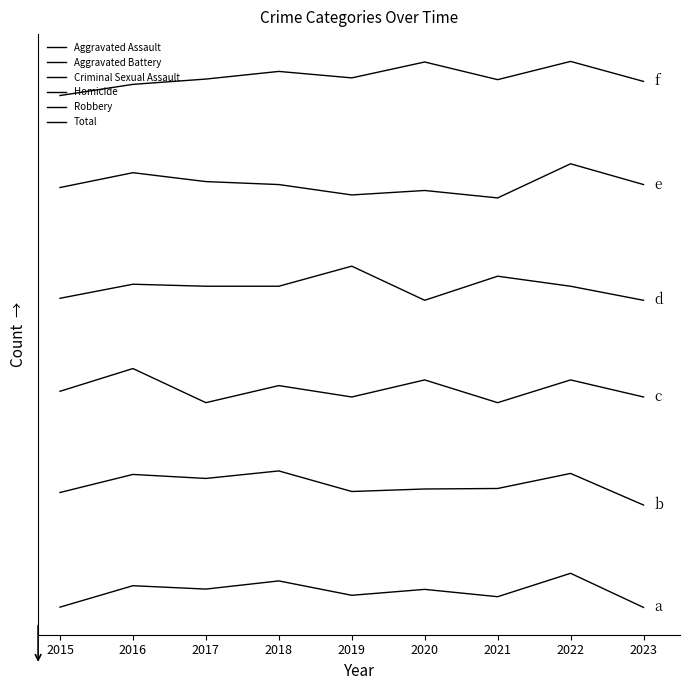

At which category does Homicide reach its first local valley?

2017